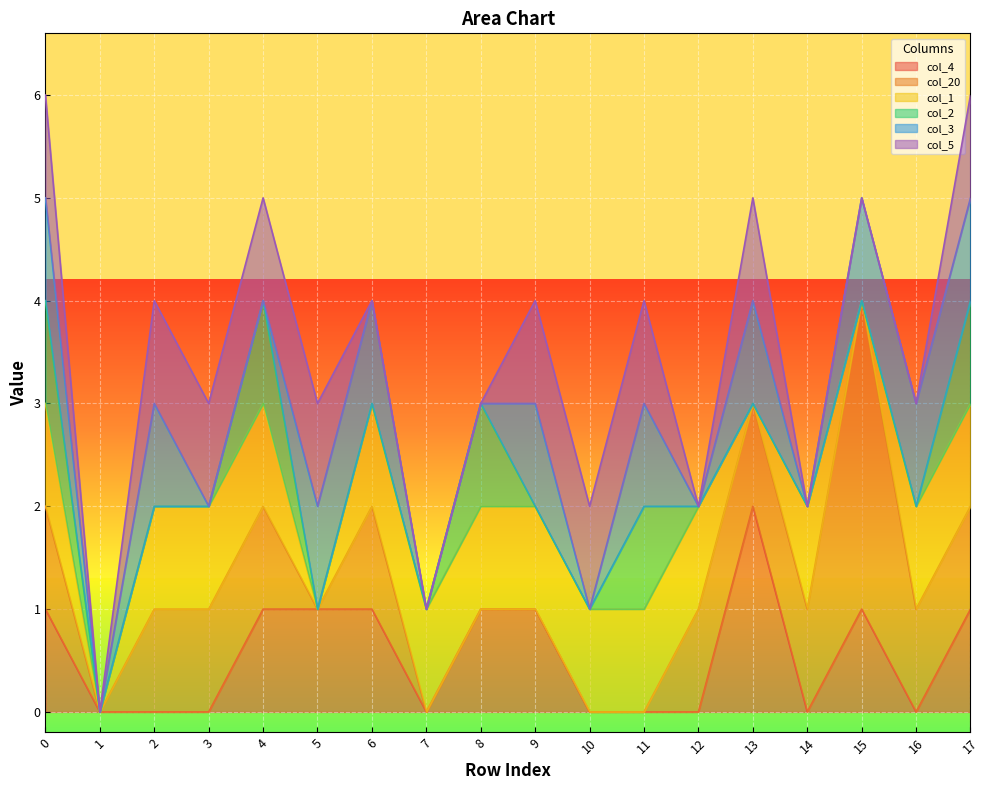

Is it true that col_2 equals 1 at 17?

False